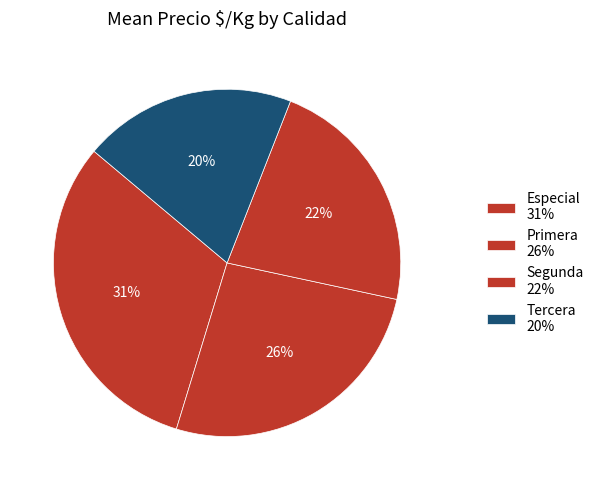

What is the ratio of the value at Tercera to the value at Primera?

0.8